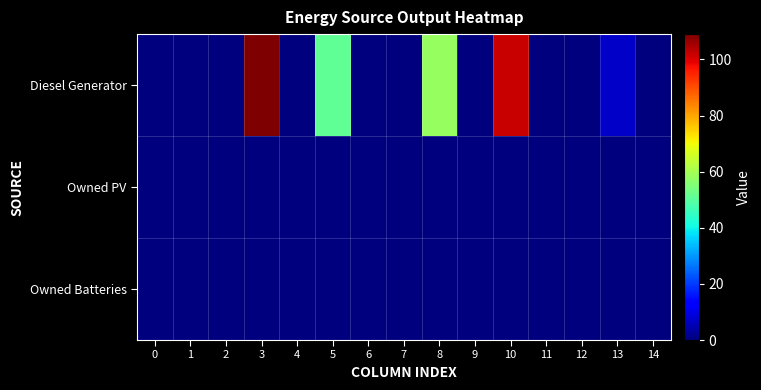

Which category has the highest value across all series?

3